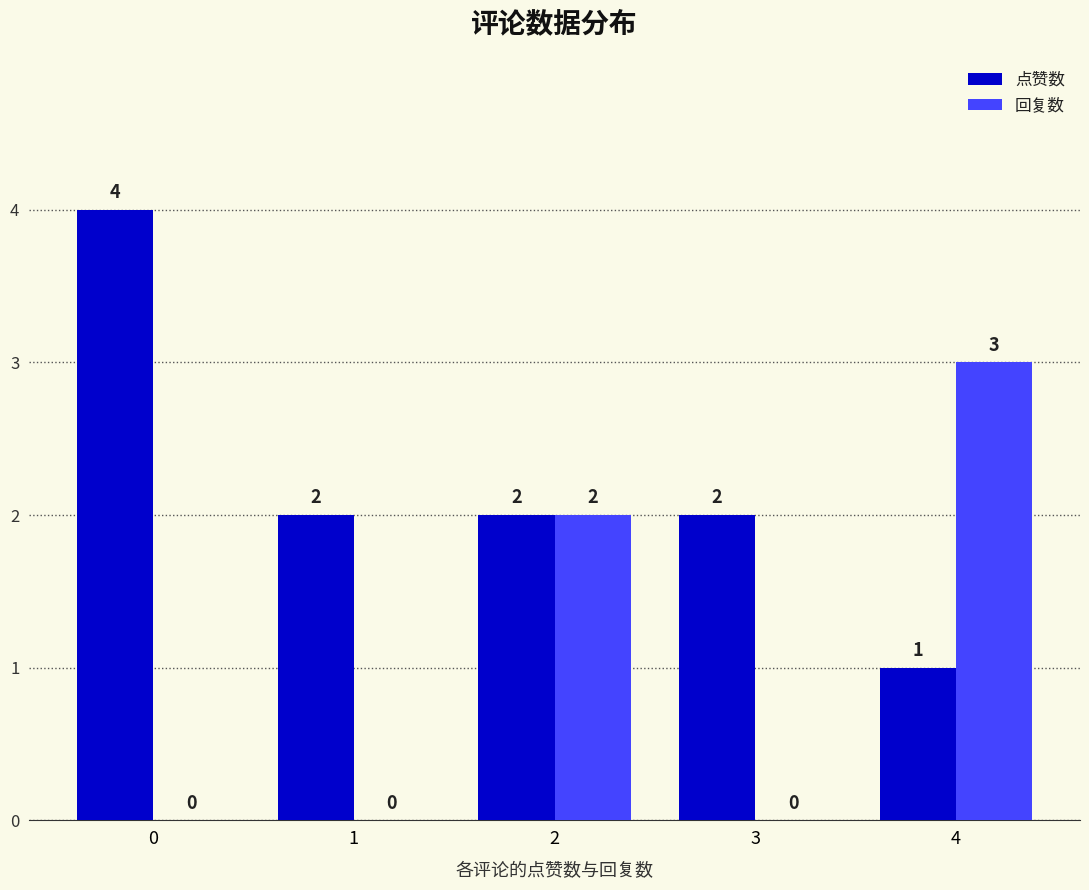

What is the sum of the 回复数 values at 2 and 4?

5